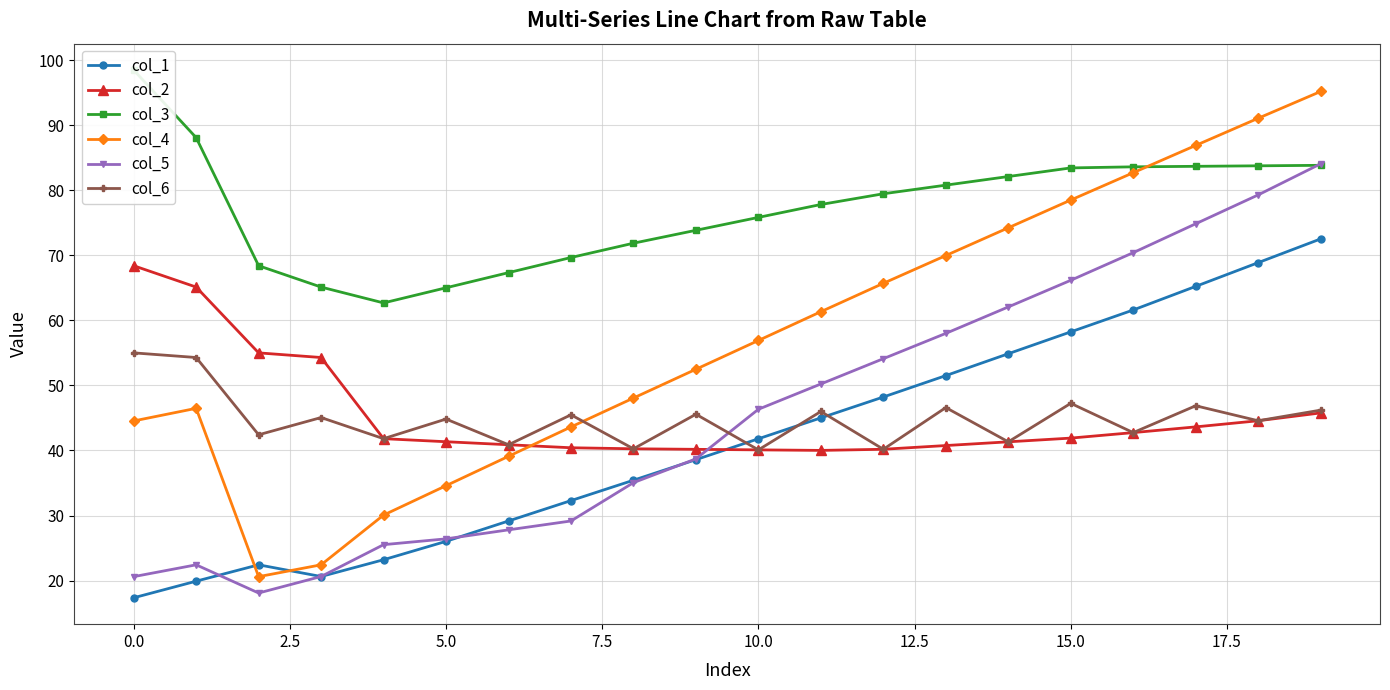

What is the value of the col_5 point at the 12th from the left?

50.2